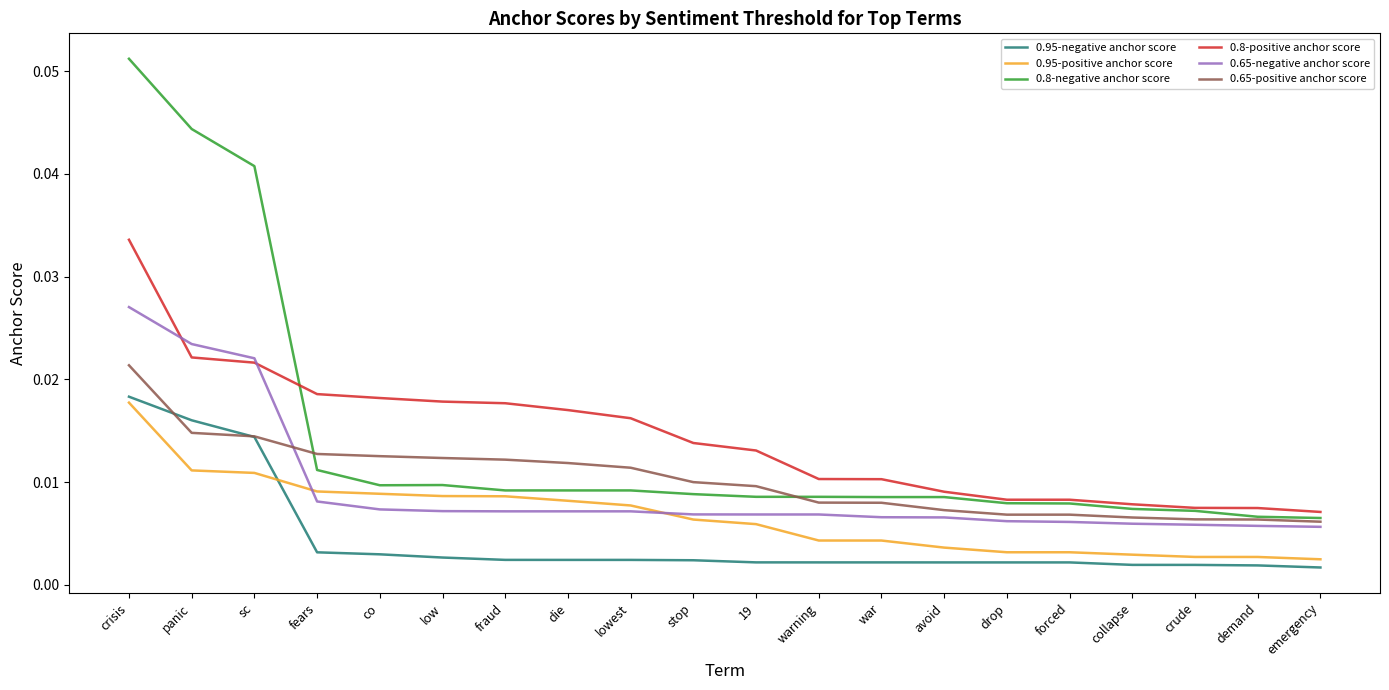

True or false: 0.65-negative anchor score and 0.8-positive anchor score cross at least once.

True